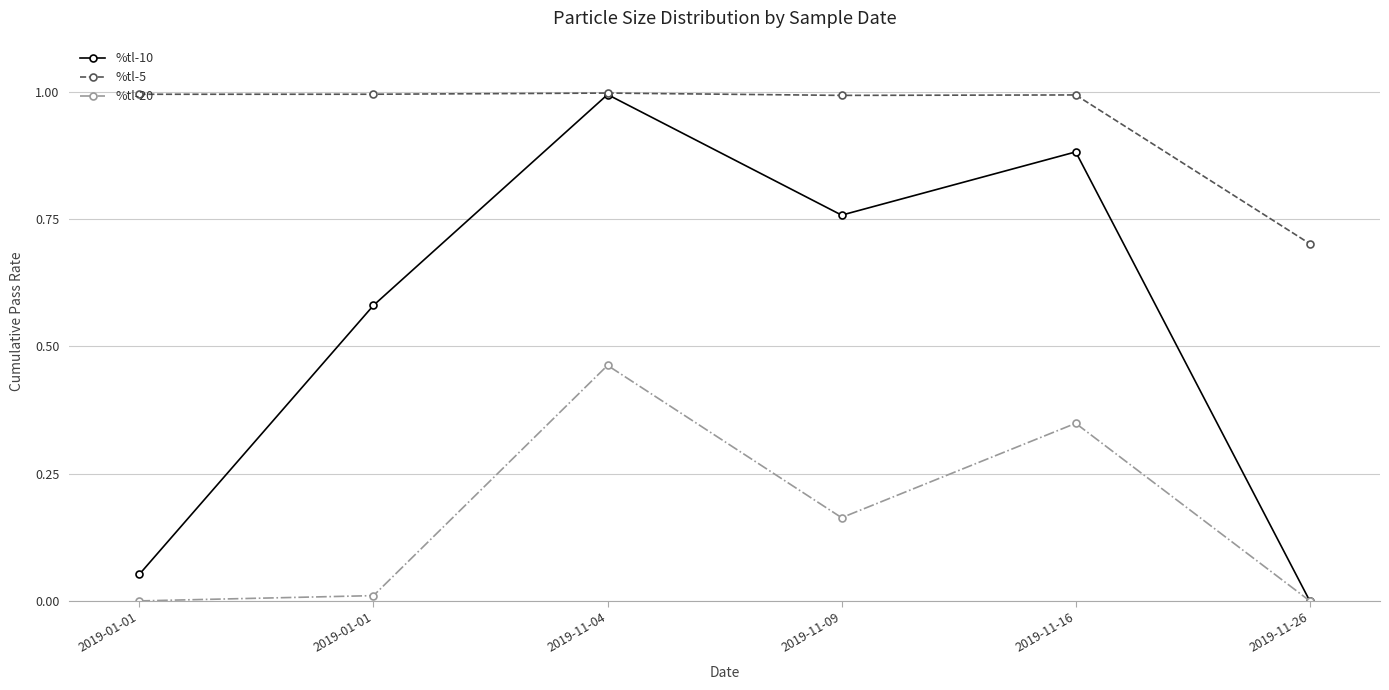

Between 2019-11-04 and 2019-11-26, which series saw the biggest shift?

%tl-10